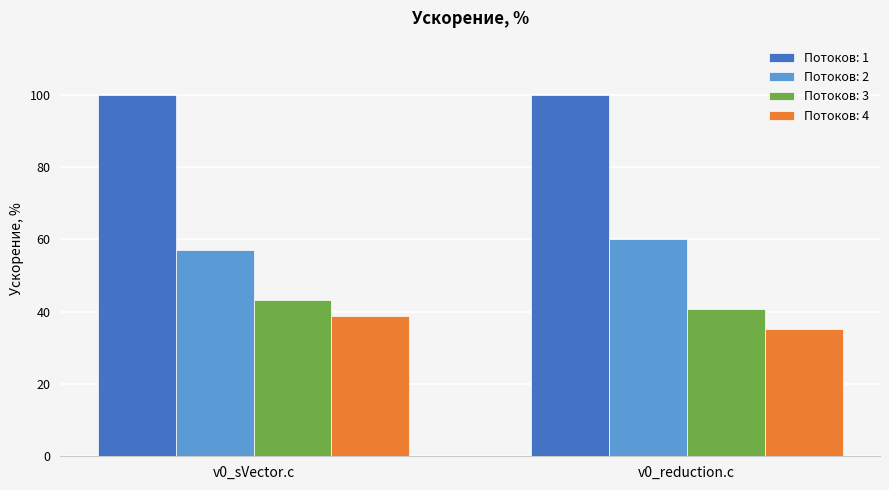

How many distinct data groups are displayed?

4